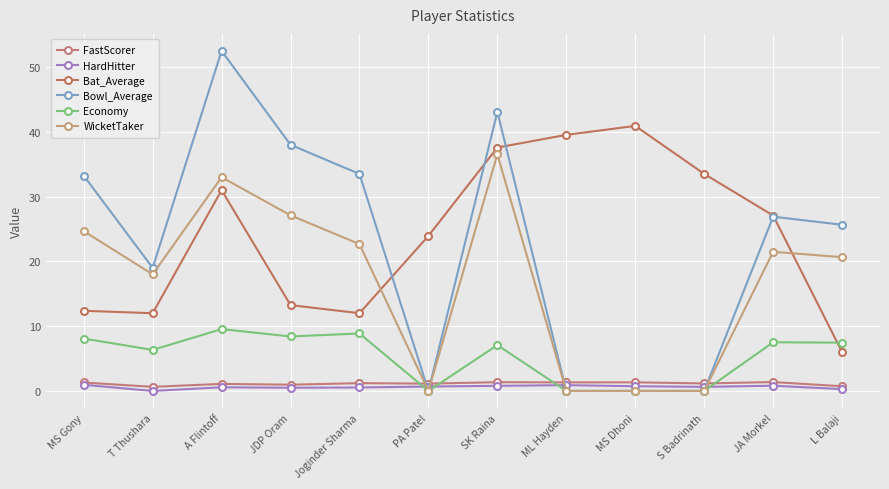

Which label corresponds to the smallest value in the chart?

T Thushara